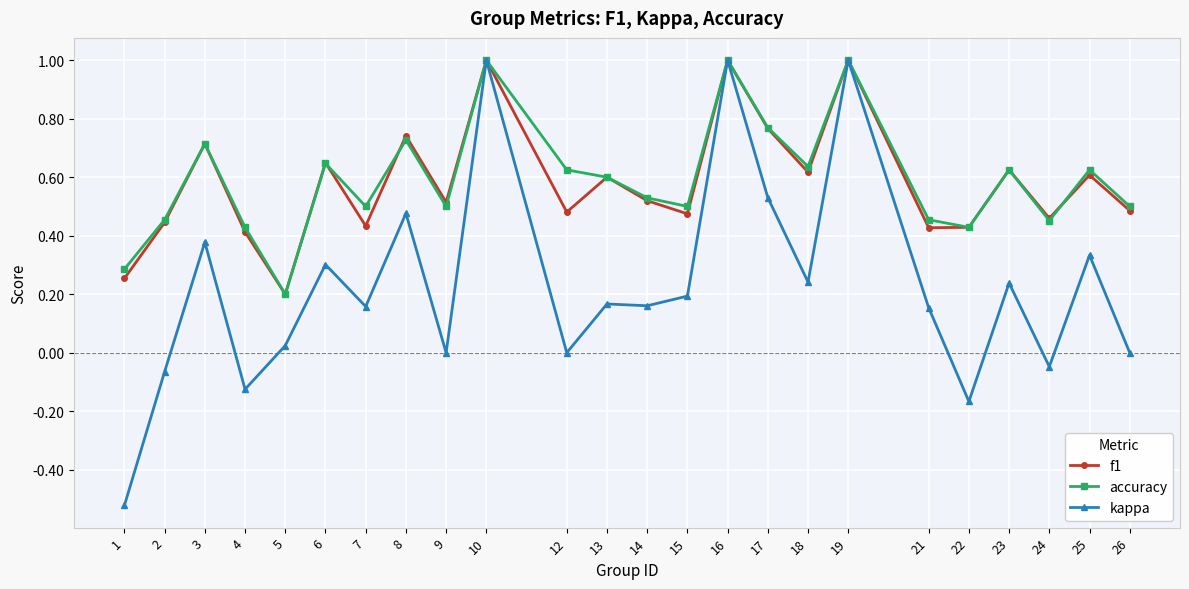

Does the chart display data point markers on the line(s)?

Yes